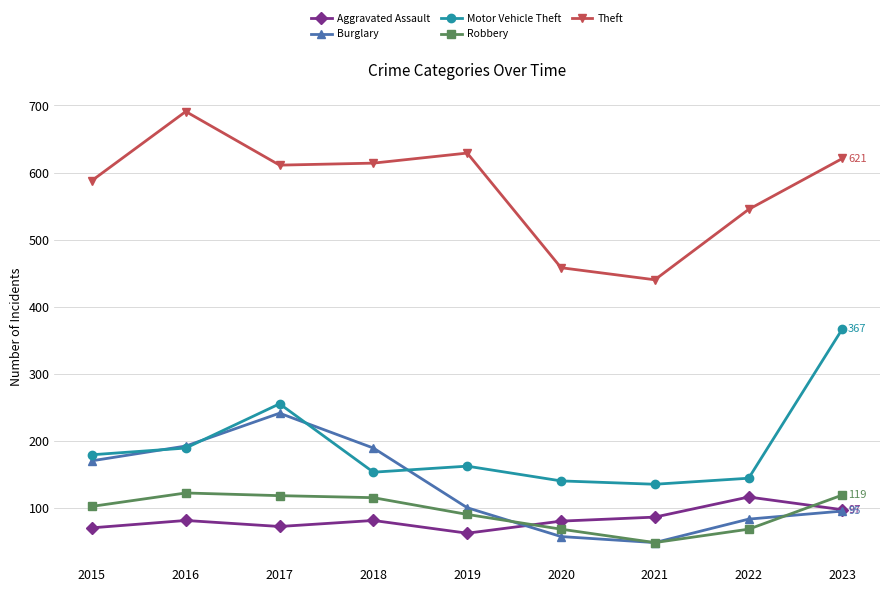

What value does the Robbery series have at 2016, to the nearest 5?

120